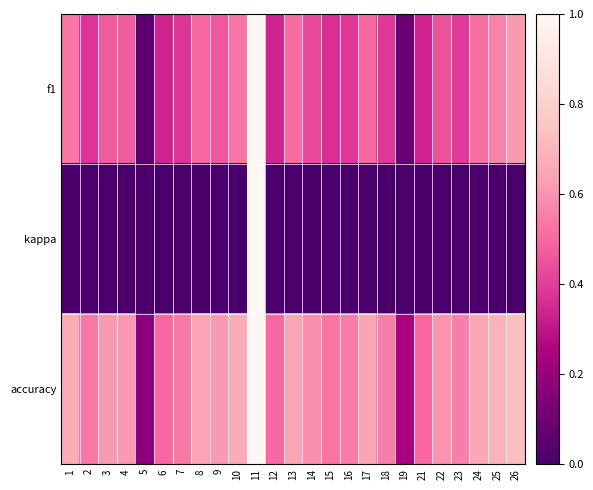

Reading right to left, transcribe all the data shown in this chart.

f1: 26=0.6	25=0.6	24=0.5	23=0.4	22=0.5	21=0.3	19=0.1	18=0.4	17=0.5	16=0.4	15=0.4	14=0.4	13=0.5	12=0.3	11=1.0	10=0.5	9=0.5	8=0.5	7=0.4	6=0.3	5=0.0	4=0.5	3=0.5	2=0.4	1=0.5
kappa: 26=0.0	25=0.0	24=0.0	23=0.0	22=0.0	21=0.0	19=0.0	18=0.0	17=0.0	16=0.0	15=0.0	14=0.0	13=0.0	12=0.0	11=1.0	10=0.0	9=0.0	8=0.0	7=0.0	6=0.0	5=0.0	4=0.0	3=0.0	2=0.0	1=0.0
accuracy: 26=0.7	25=0.7	24=0.7	23=0.6	22=0.6	21=0.5	19=0.2	18=0.6	17=0.6	16=0.5	15=0.5	14=0.6	13=0.6	12=0.5	11=1.0	10=0.7	9=0.6	8=0.6	7=0.5	6=0.5	5=0.2	4=0.6	3=0.6	2=0.5	1=0.7